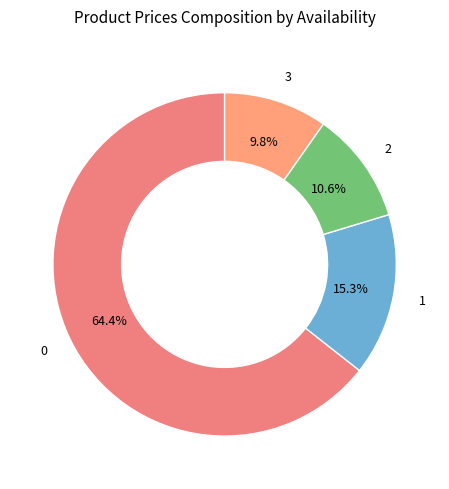

To the nearest percent, what is the difference between the largest and smallest slice percentages?

55%